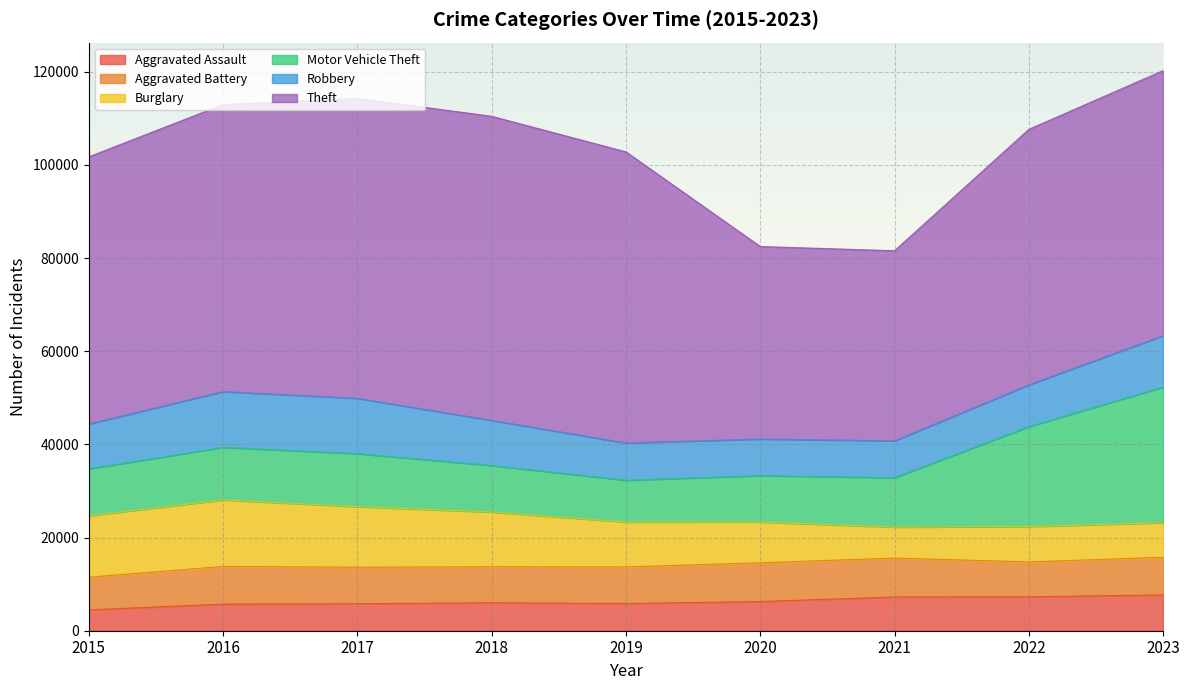

How many data points does each series have?

9